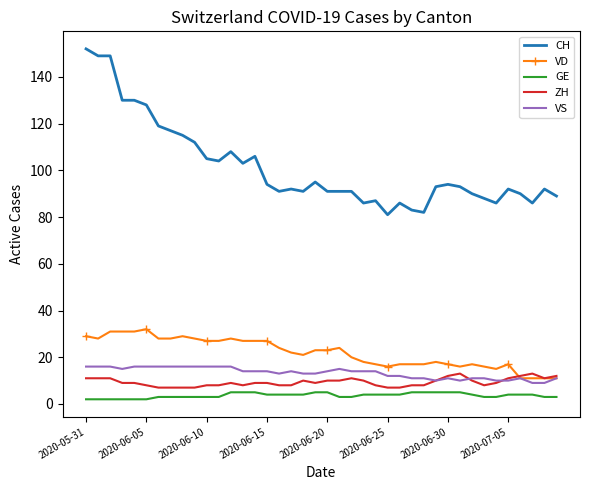

Which series has the largest total across all categories?

CH